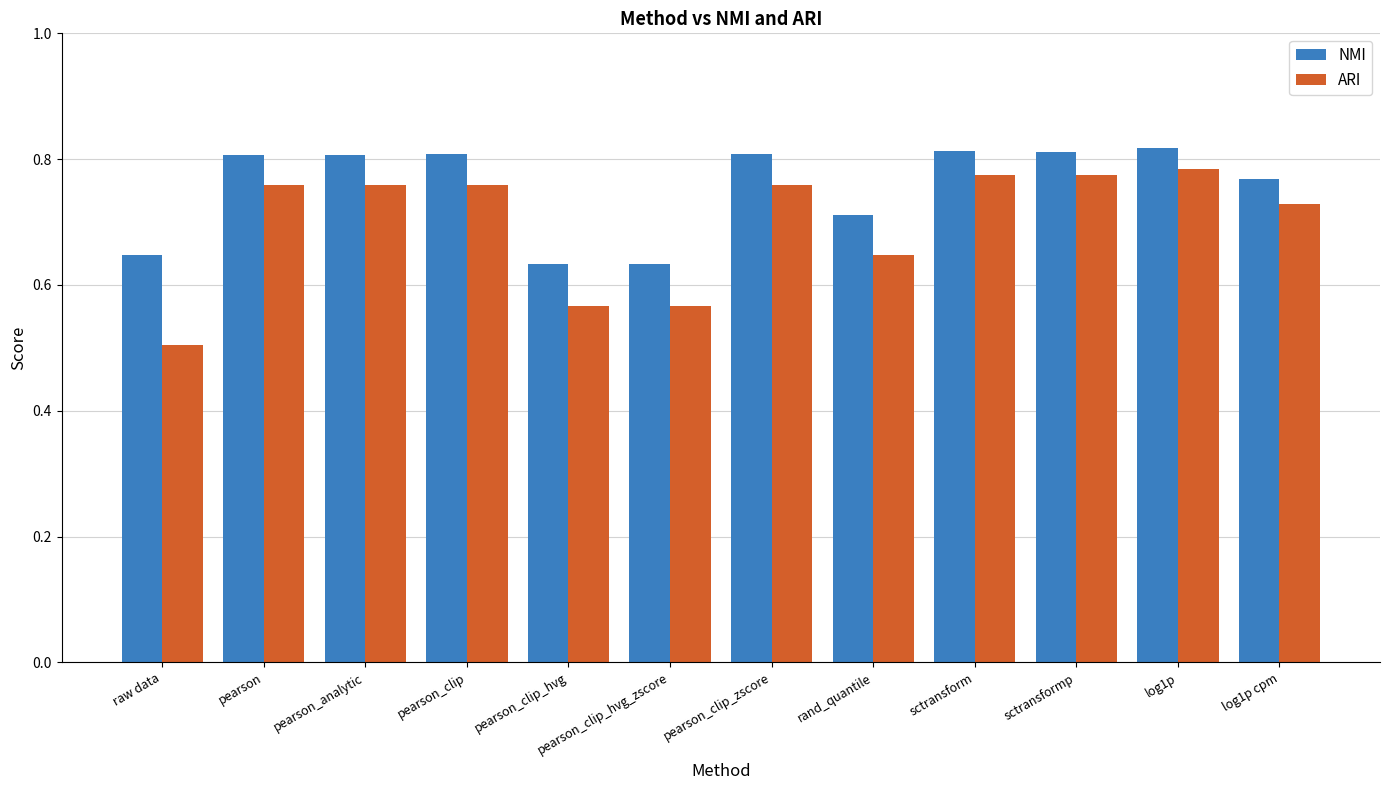

List the series in order of their overall mean, lowest first.

ARI, NMI